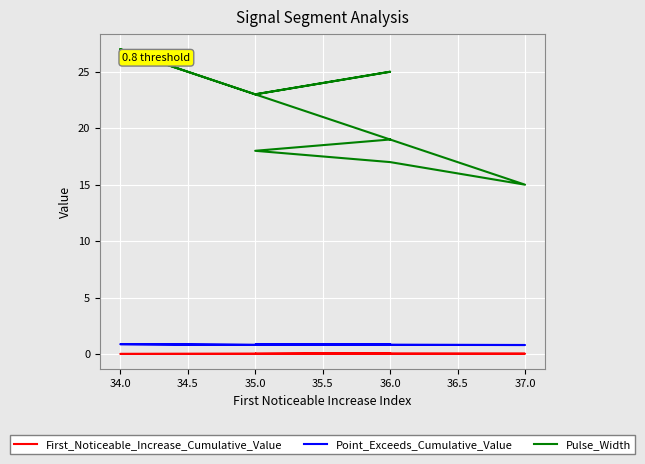

At which category does First_Noticeable_Increase_Cumulative_Value reach its first local peak?

36.0